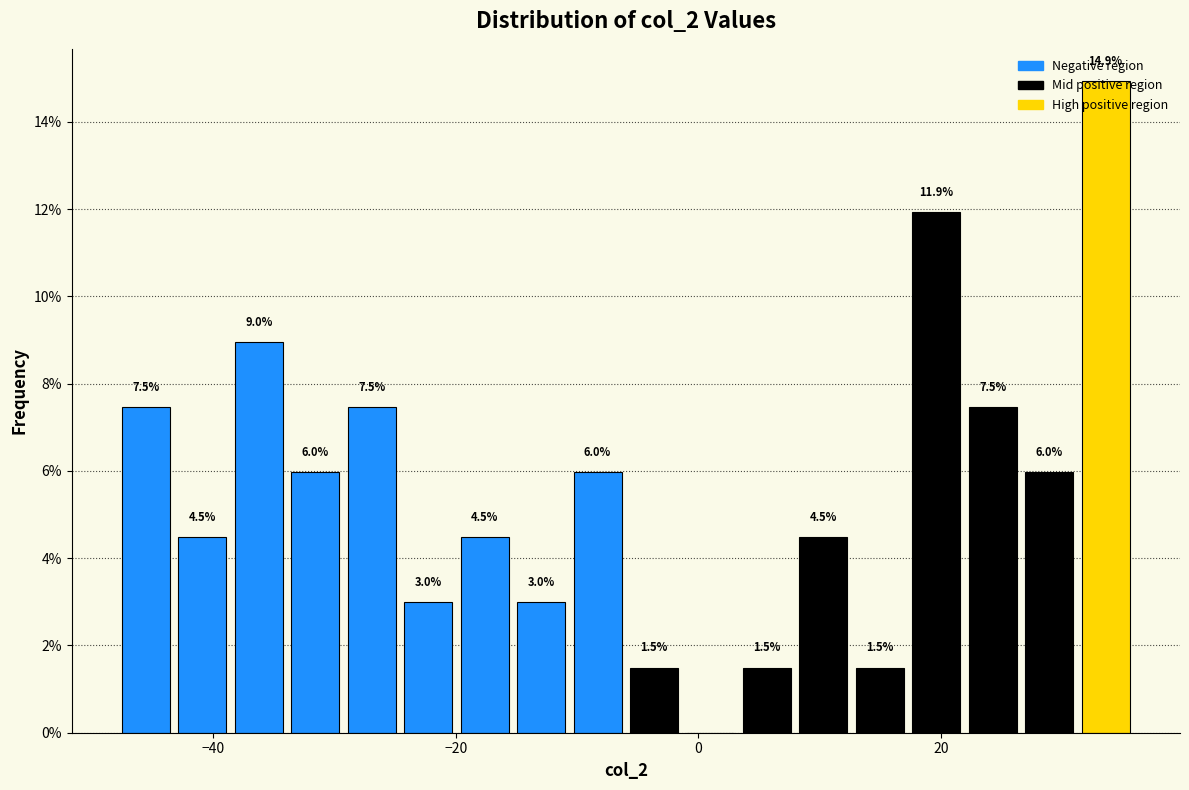

Around what value on the x-axis is the tallest bar? Give the approximate position of its centre, as read against the axis.

34